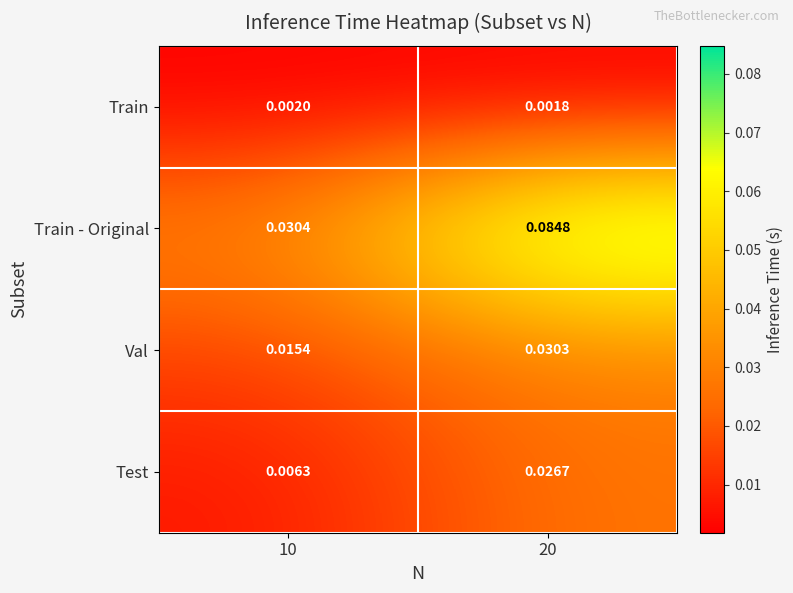

List the series in order of their peak value, highest first.

Train - Original, Val, Test, Train